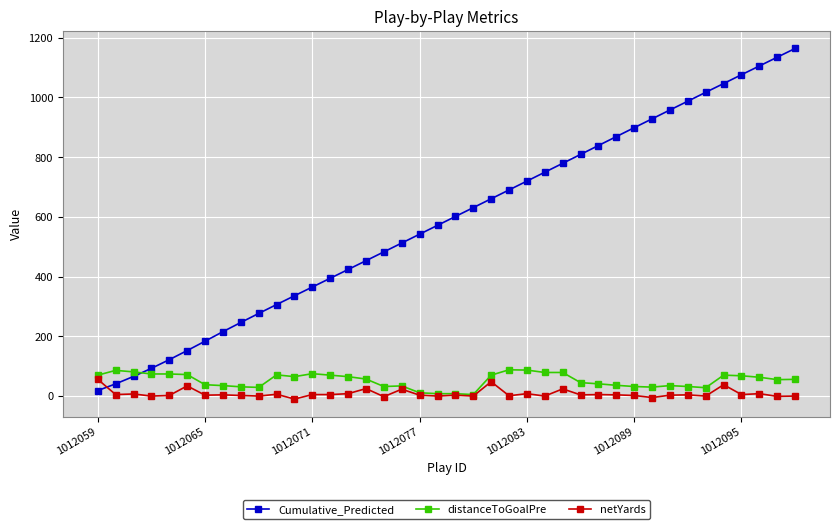

Which series has the largest total across all categories?

Cumulative_Predicted